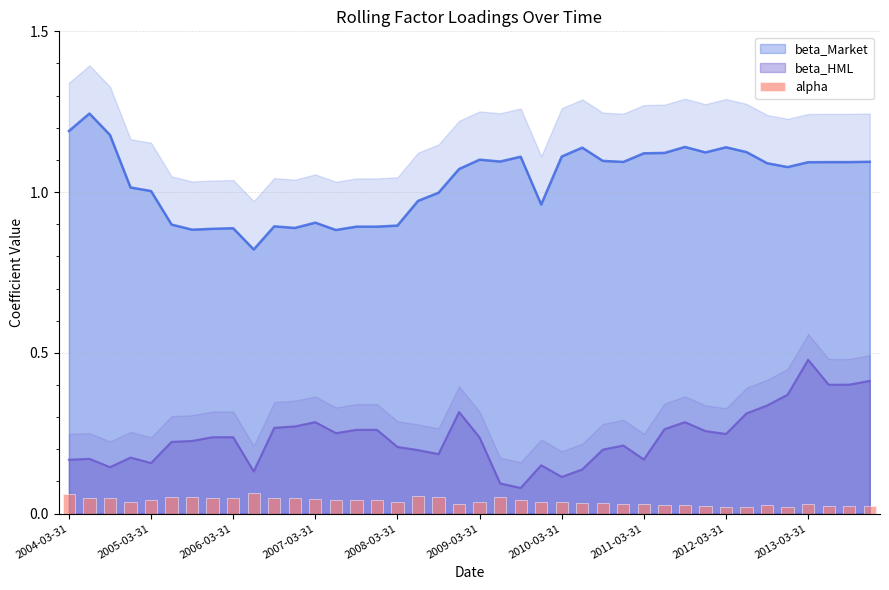

The value of beta_HML at 2007-03-31 is 0.5. True or false?

False